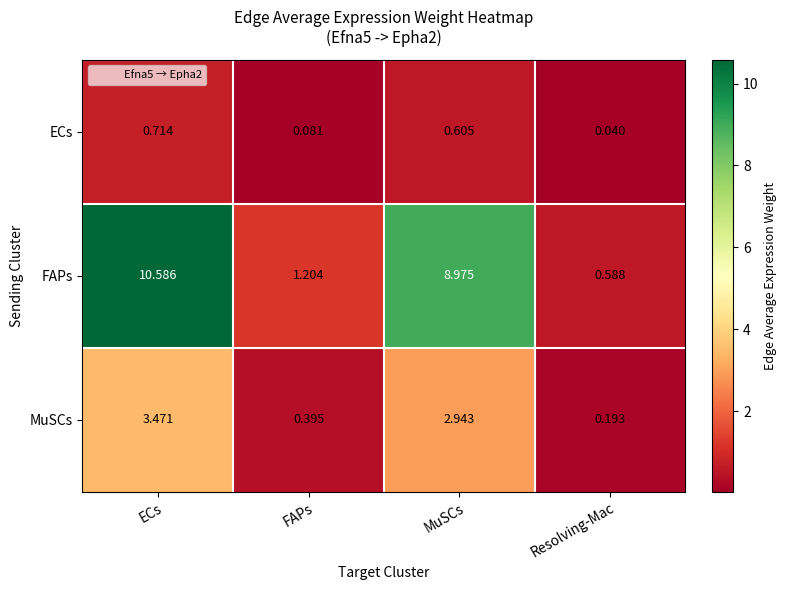

Which series changed the most between ECs and MuSCs?

FAPs